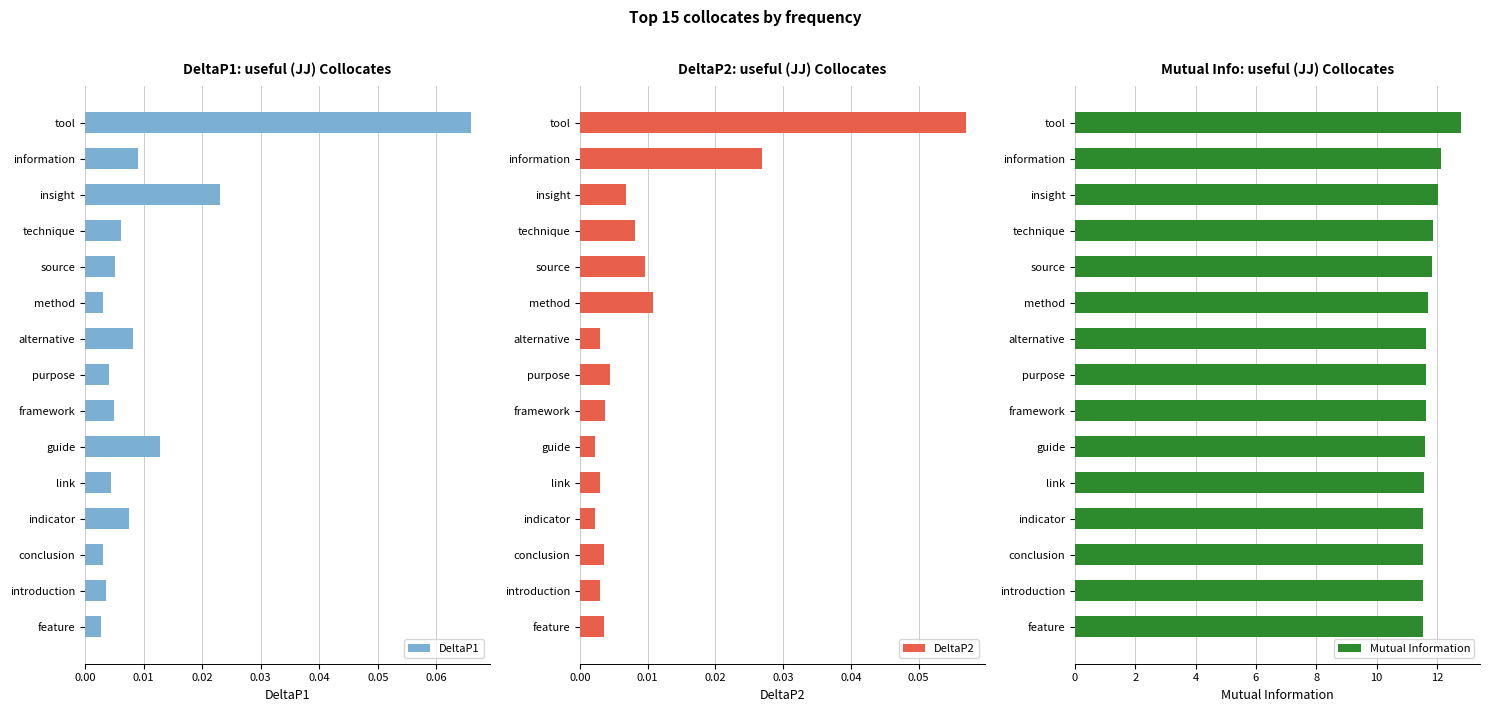

List the series in order of their peak value, lowest first.

DeltaP2, DeltaP1, Mutual Information